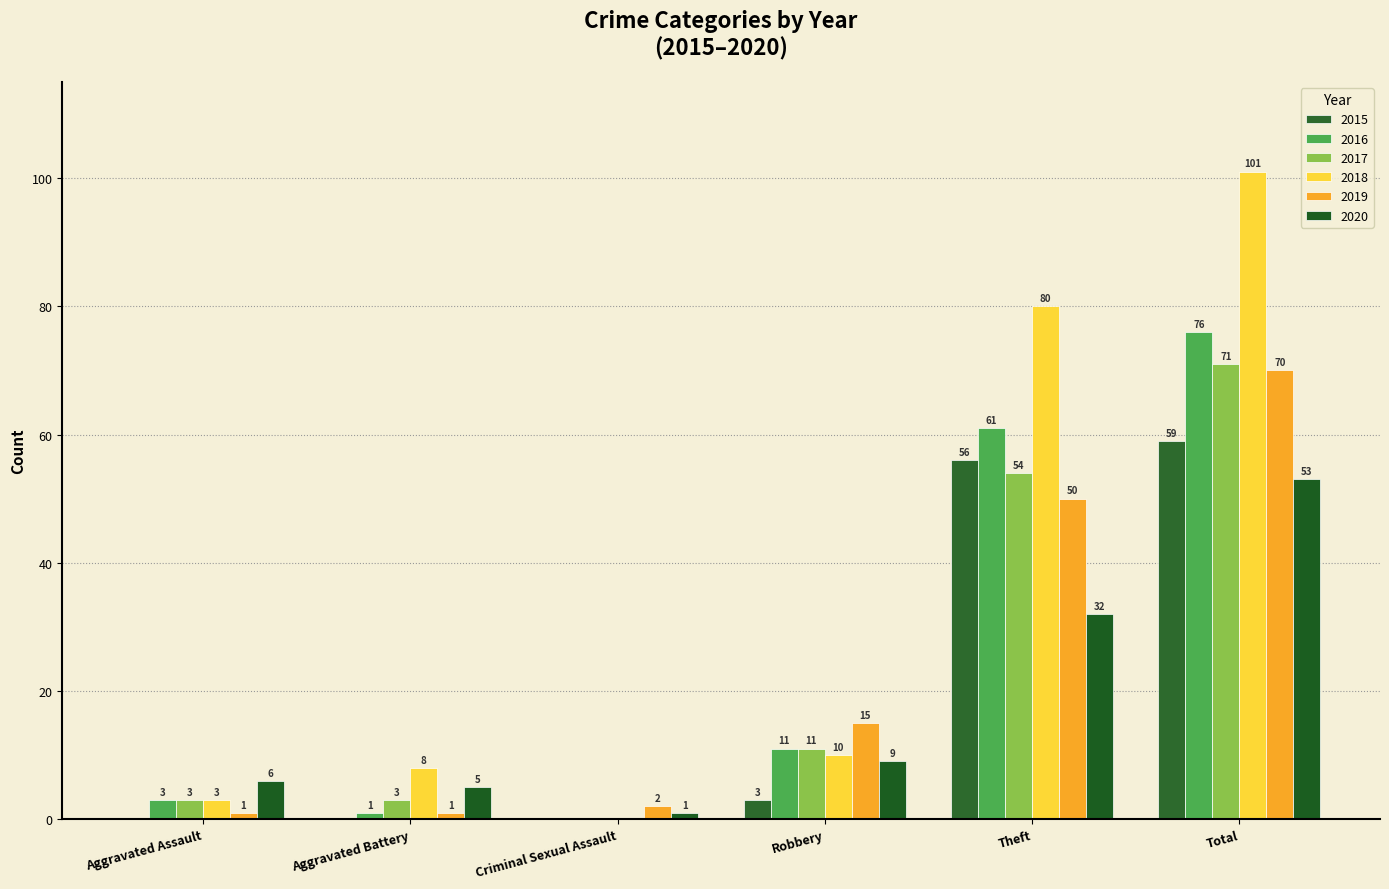

How many series are shown in this chart?

6